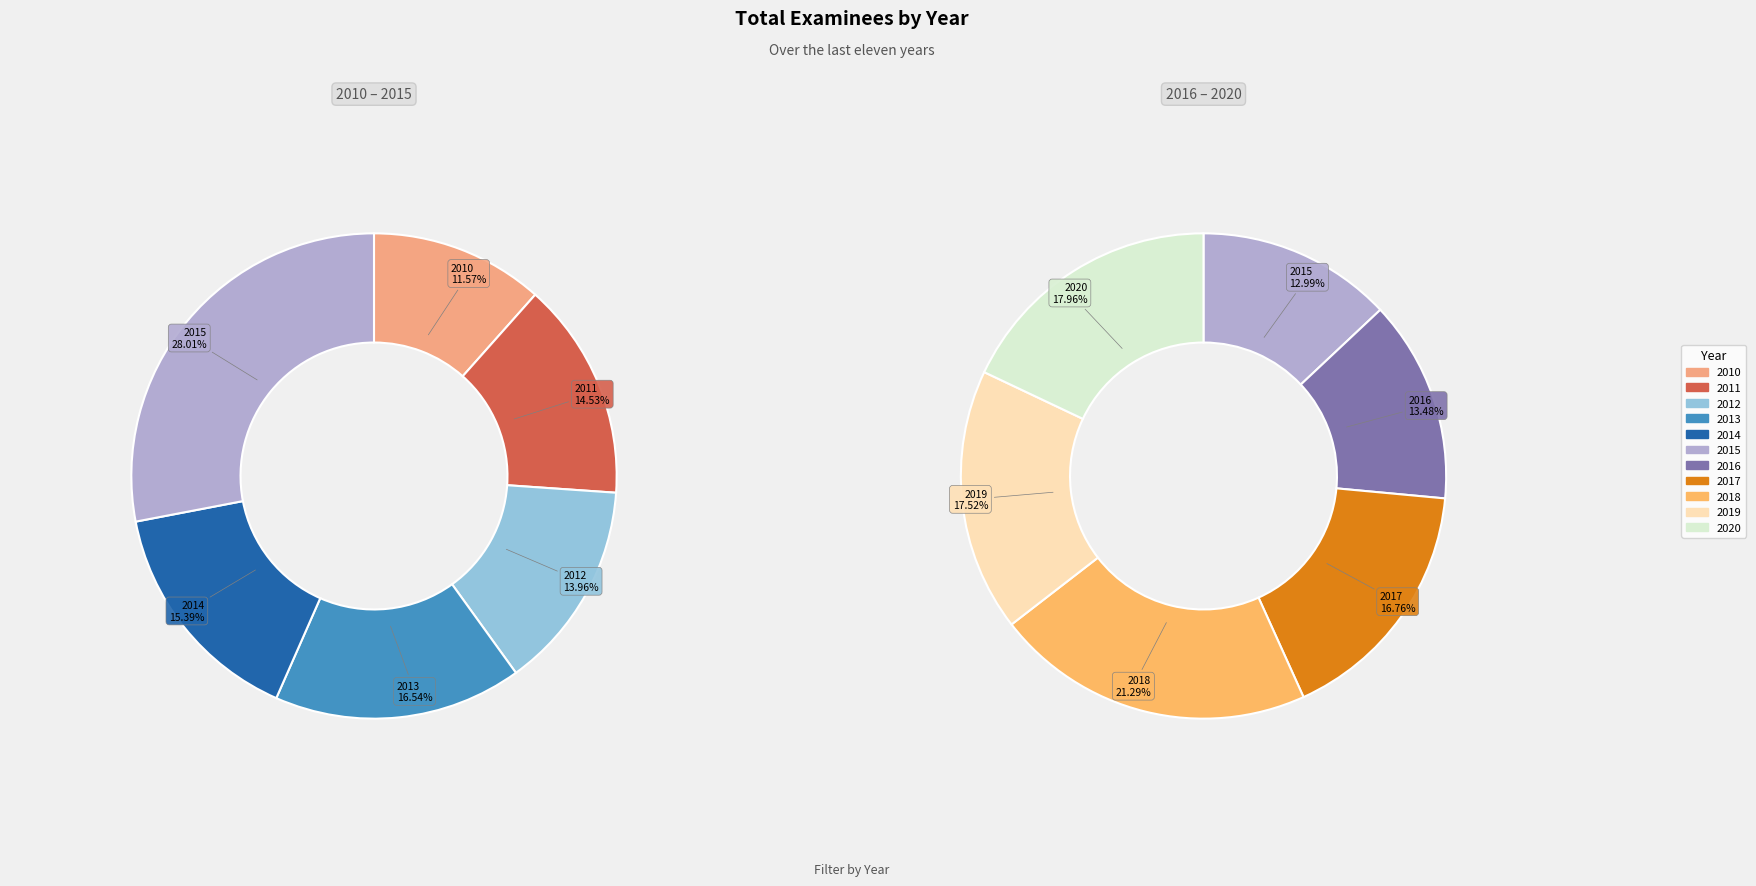

What is the change in value from 2016 to 2020?

+101